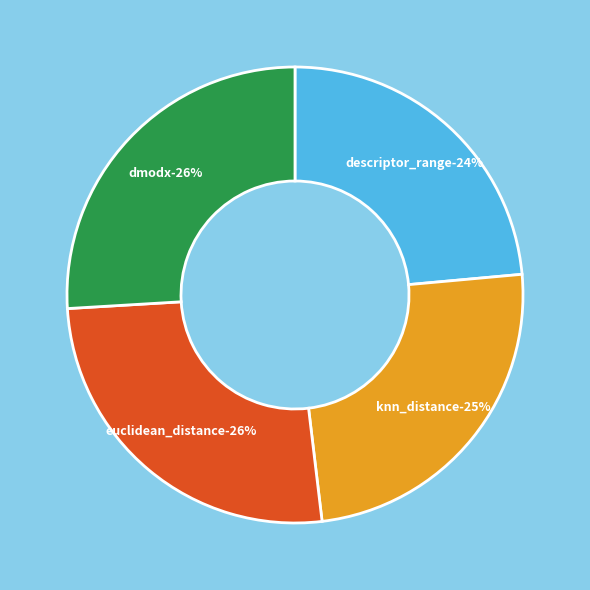

Do knn_distance and euclidean_distance together represent more than half of the pie?

Yes